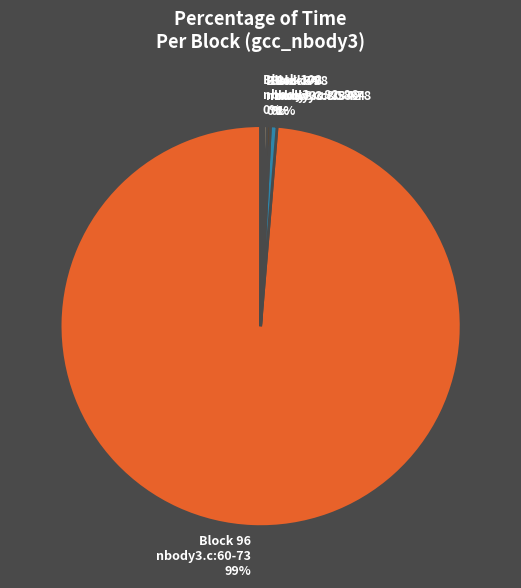

The Block 98 nbody3.c:53-78 1% slice represents 1% of the pie. True or false?

True